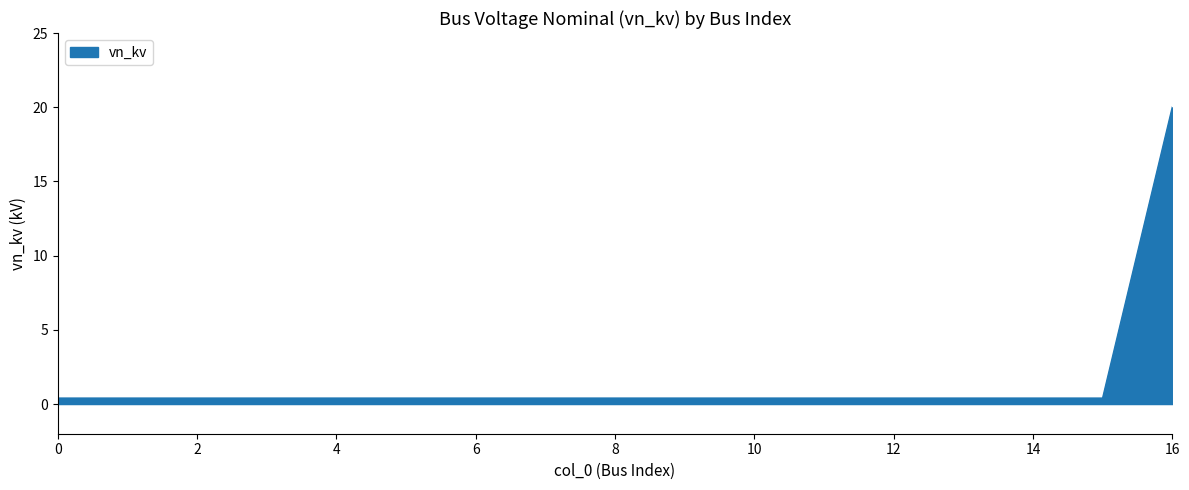

Reading left to right, list all the values displayed in this chart.

0.4	0.4	0.4	0.4	0.4	0.4	0.4	0.4	0.4	0.4	0.4	0.4	0.4	0.4	0.4	0.4	20.0